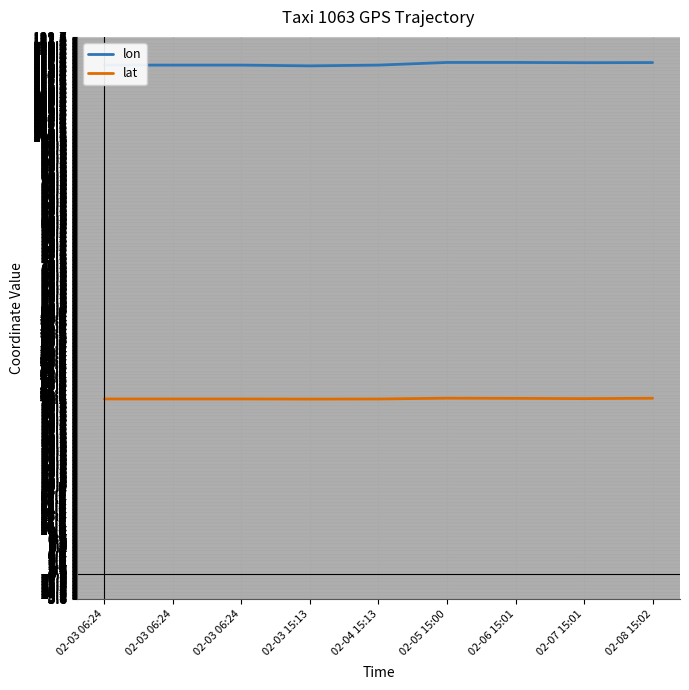

What is the value of the lat point at the 3rd from the left?

40.0